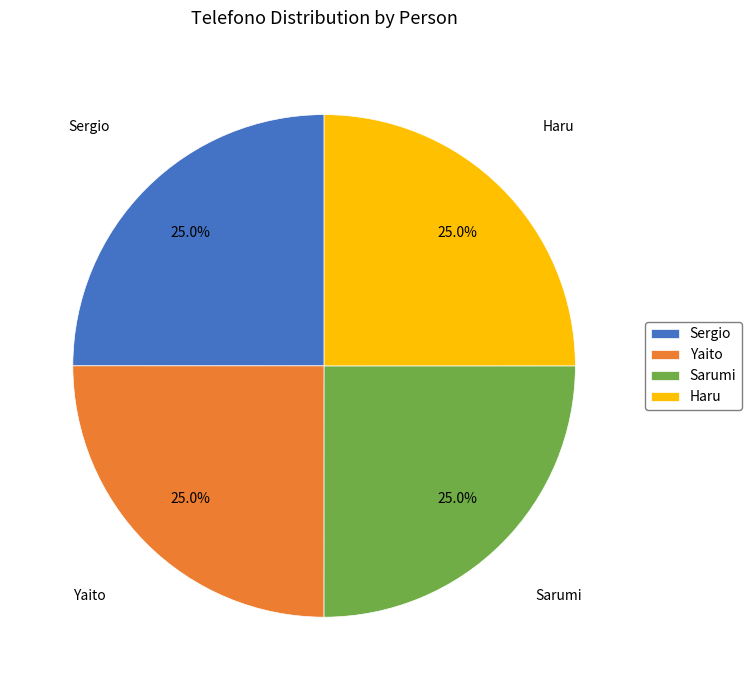

To the nearest percent, what percentage of the pie is Haru?

25%